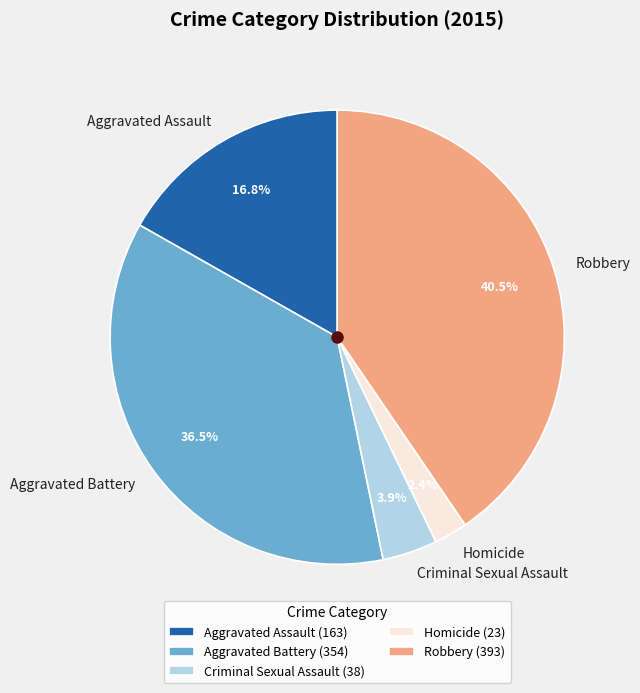

Which category has the biggest portion of the pie?

Robbery